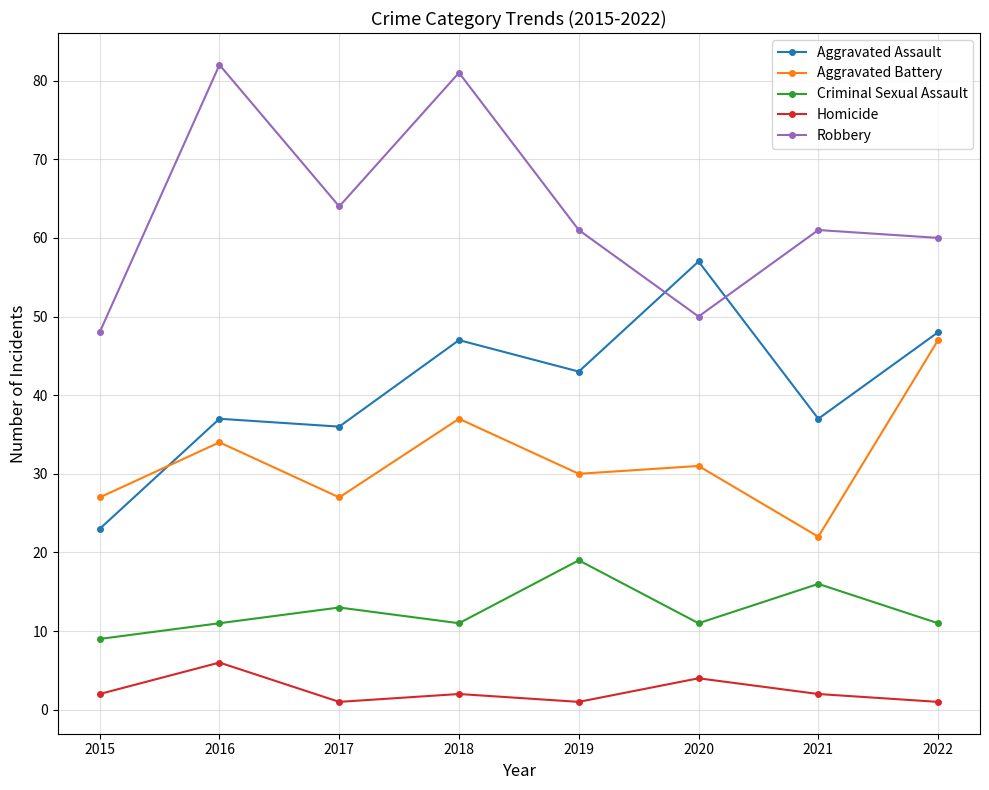

What is the value of the Criminal Sexual Assault point at the 7th from the left?

16